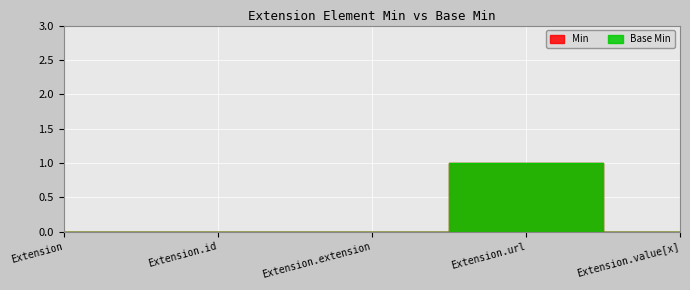

How many interior local peaks does the Min series have?

1